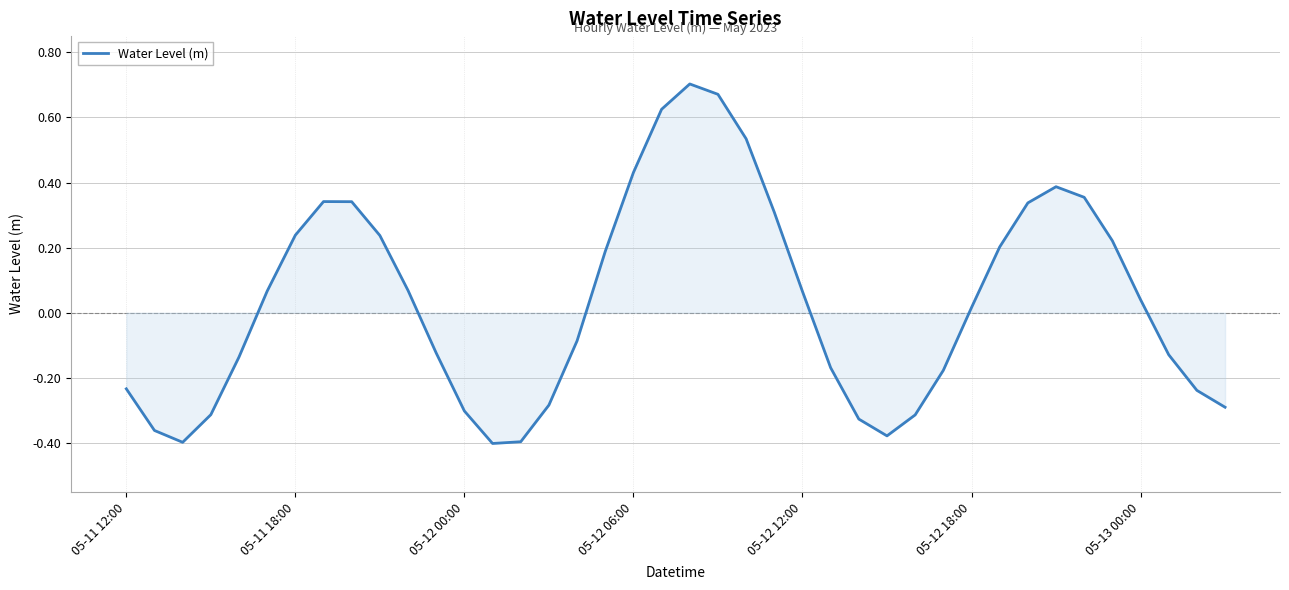

What is the difference between the maximum and minimum values?

1.1